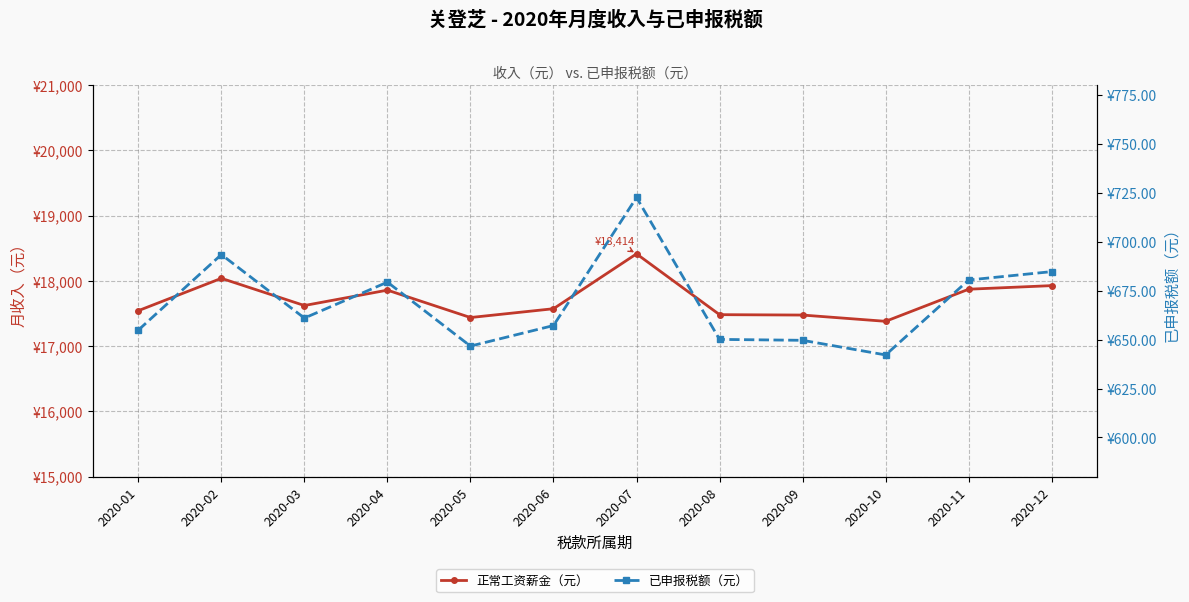

What is the spread (max minus min) of values at 2020-06?

16915.8